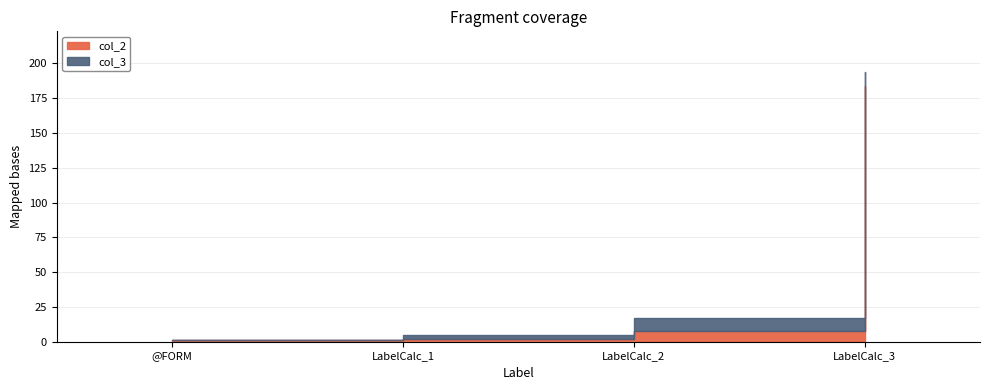

How many col_3 values are between 3 and 10?

3